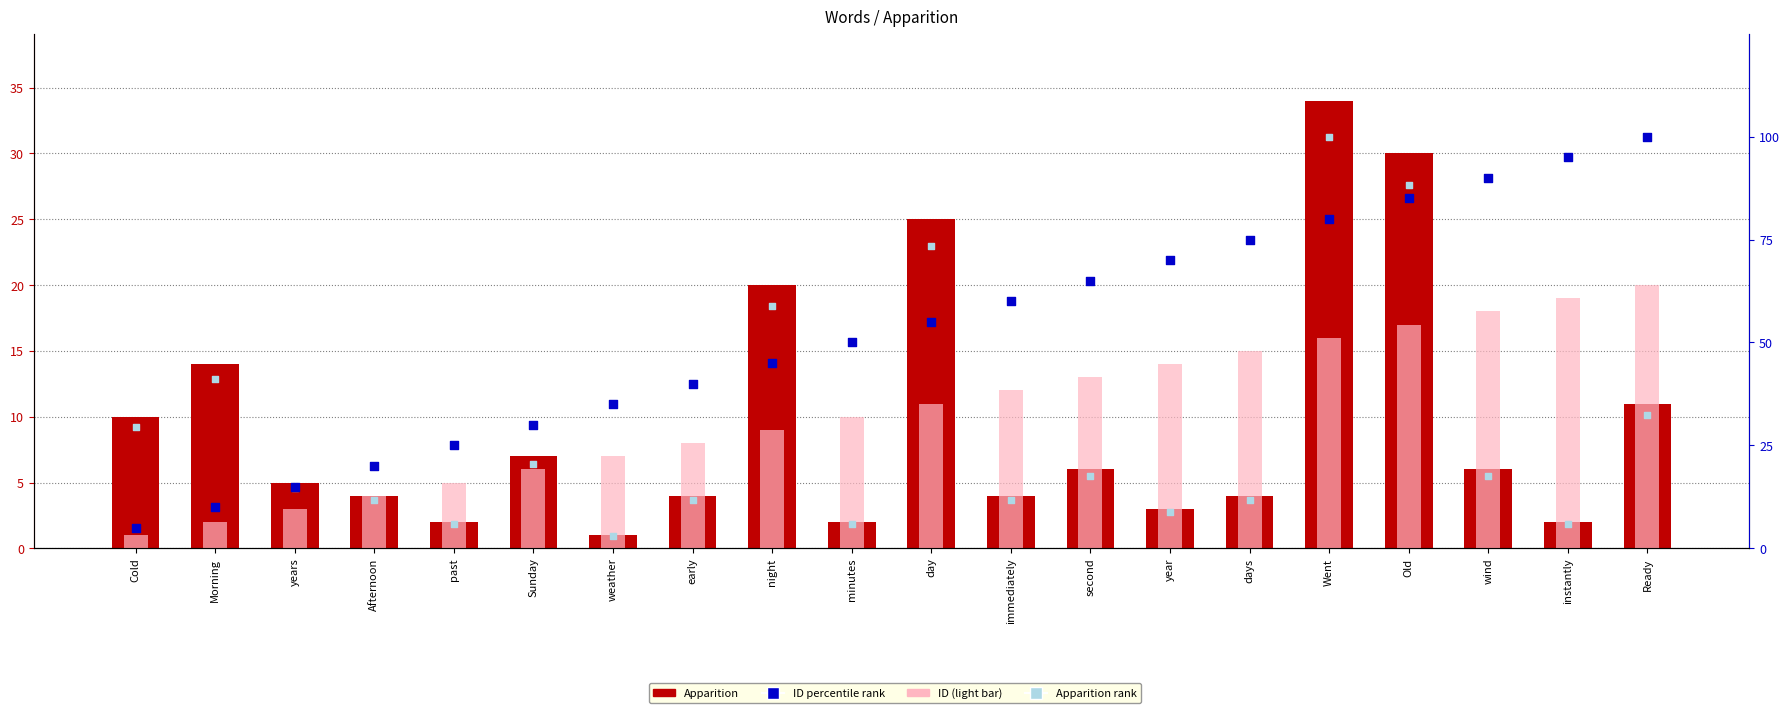

Which series has the largest total across all categories?

ID percentile rank